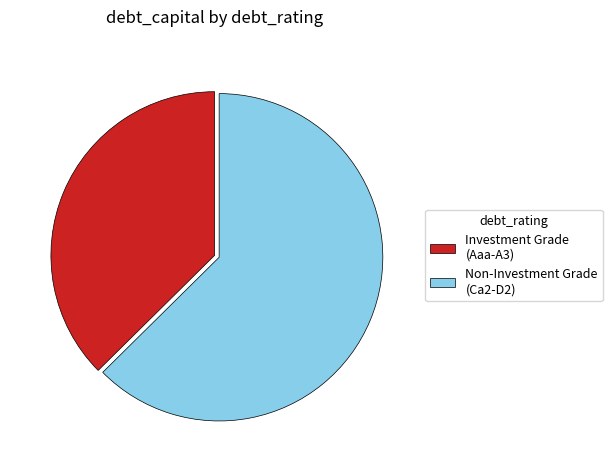

Combined, do Non-Investment Grade (Ca2-D2) and Investment Grade (Aaa-A3) account for over 50%?

Yes